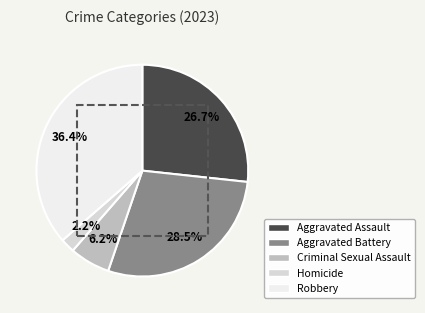

To the nearest percent, what is the difference between the Criminal Sexual Assault and Robbery slice percentages?

30%